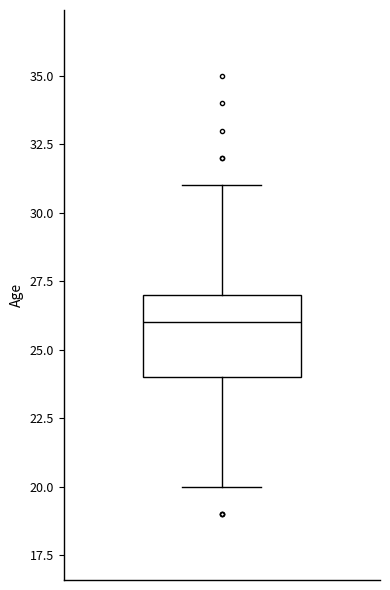

Where does the median line of the box sit on the y-axis? The values are not printed on the chart, so give them approximately, as read against the axis.

26